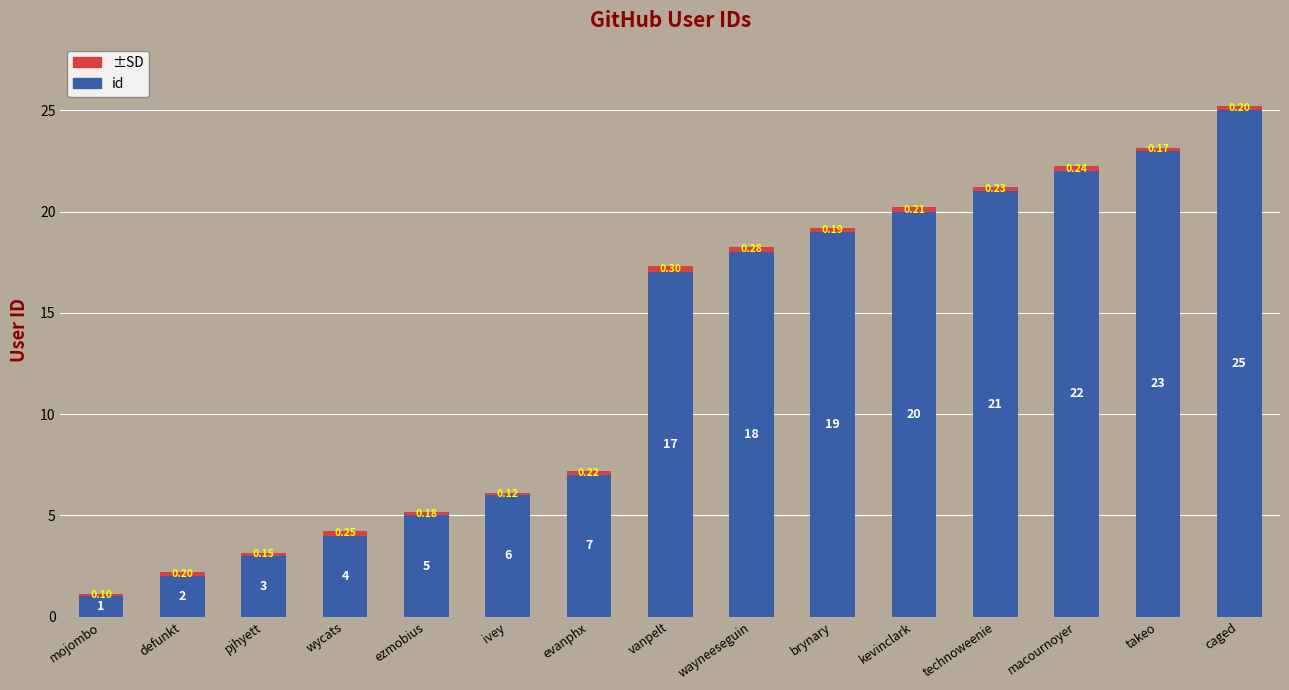

What is the average value of the id series?

12.9